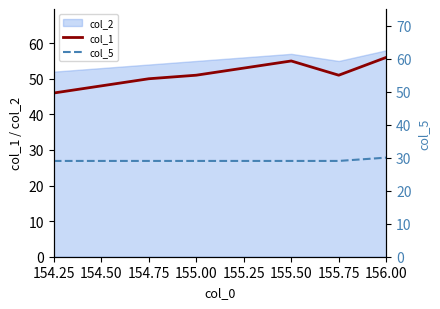

At which label does col_1 reach its minimum?

154.25